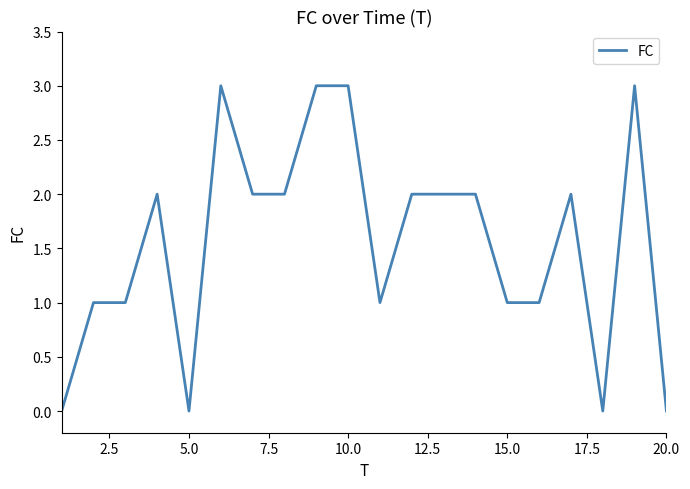

What is the greatest value displayed?

3